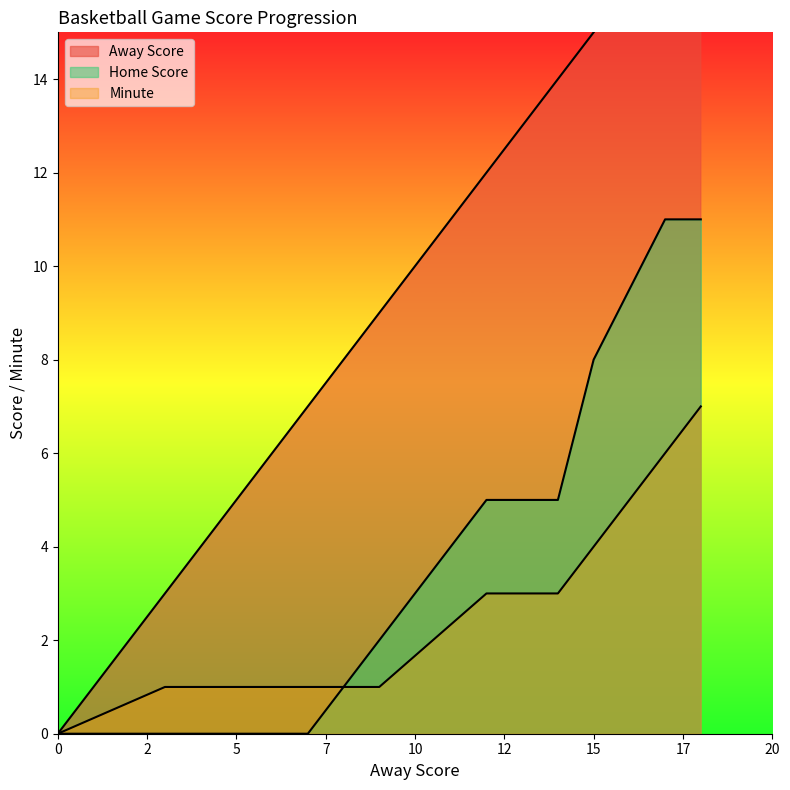

Reading left to right, extract all data points from this chart.

Away Score: 0	3	6	7	9	12	14	15	17	18
Home Score: 0	0	0	0	2	5	5	8	11	11
Minute: 0	1	1	1	1	3	3	4	6	7